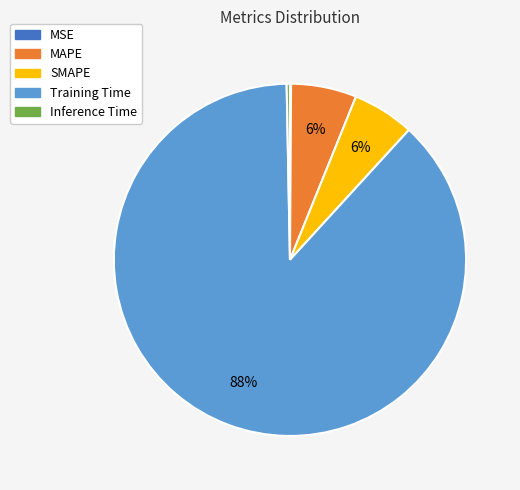

Which category has the biggest portion of the pie?

Training Time